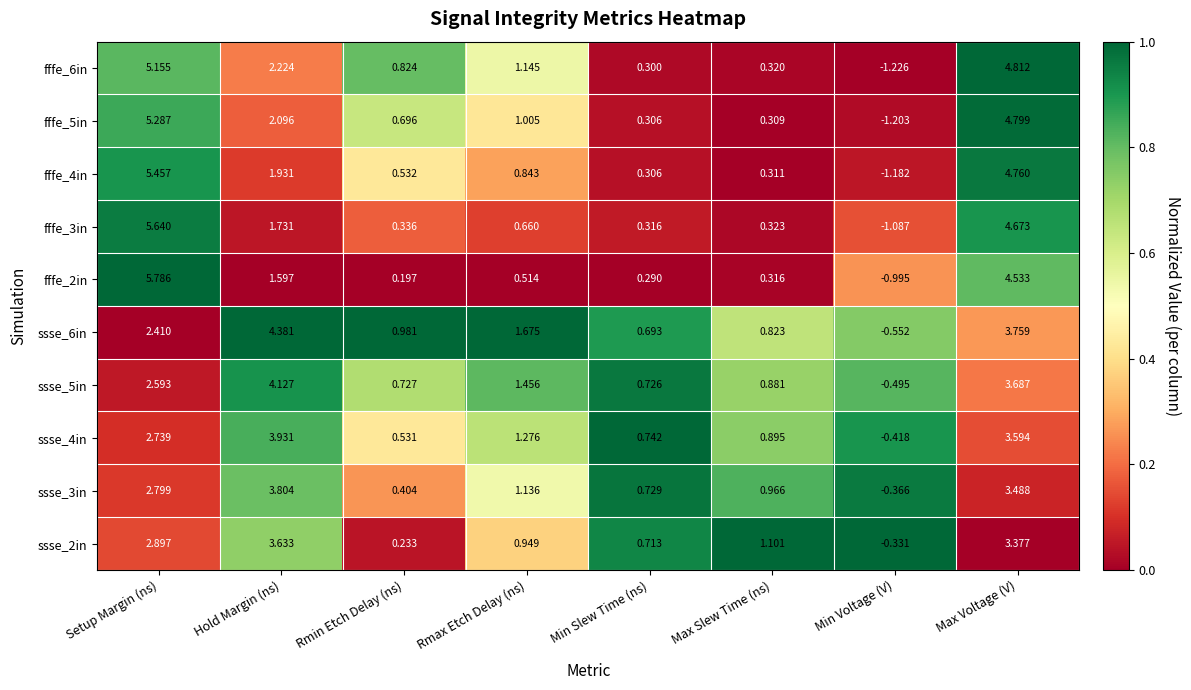

Is the value of fffe_5in at Rmax Etch Delay (ns) greater than the value of ssse_6in at Rmin Etch Delay (ns)?

Yes